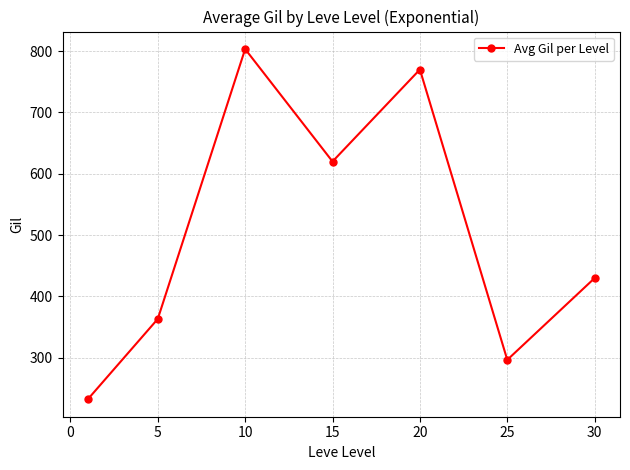

Reading left to right, extract all data points from this chart.

232.5	363.3	803.3	620.0	770.0	296.7	430.0